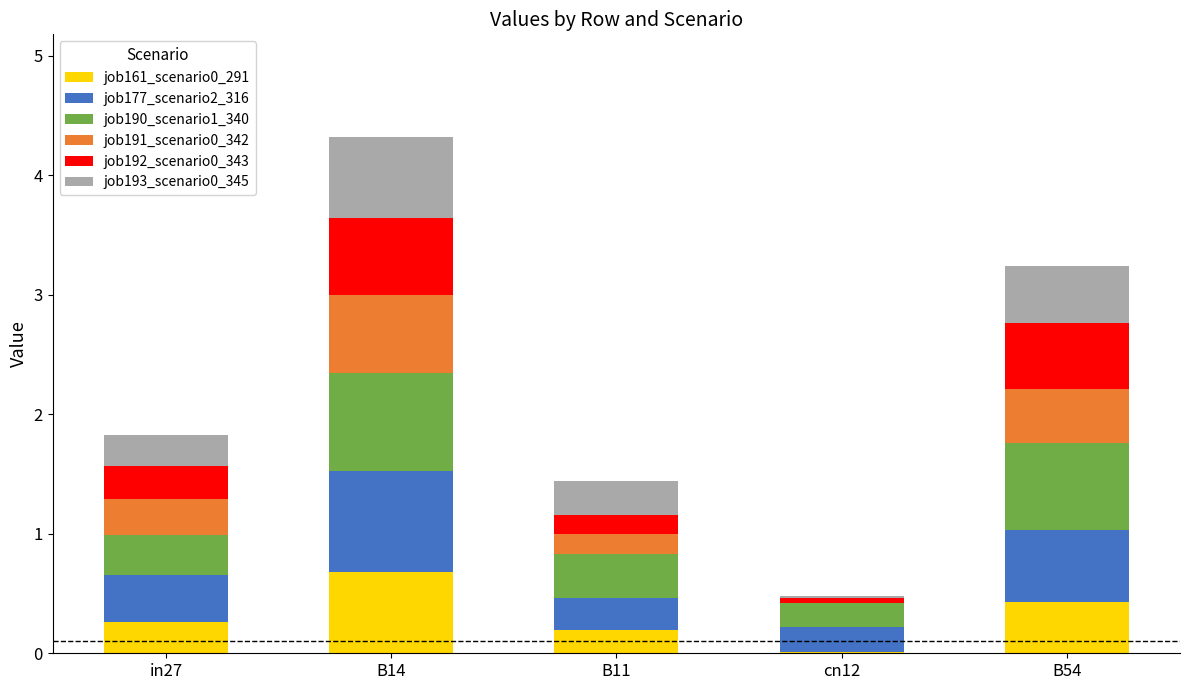

What is the total value across all series at B54?

3.2